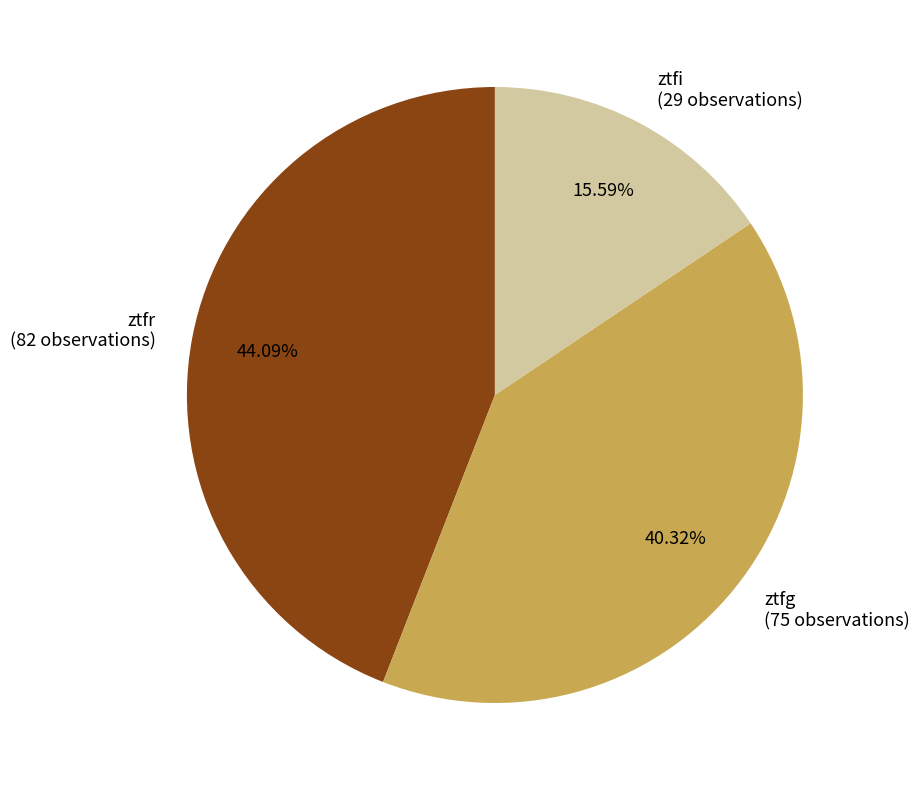

Is the sum of ztfi and ztfg greater than half?

Yes